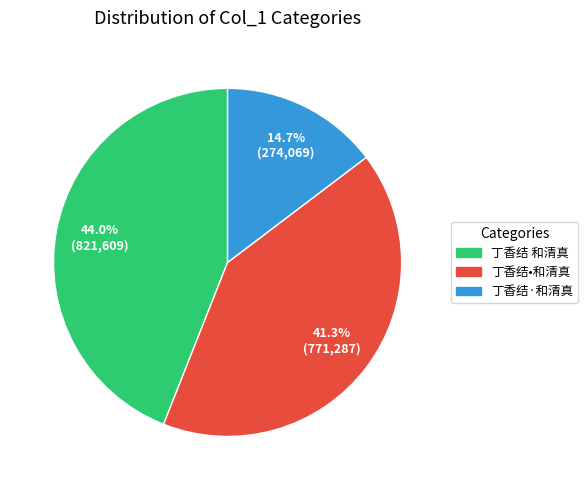

To the nearest percent, what percentage of the pie is 丁香结·和清真?

15%